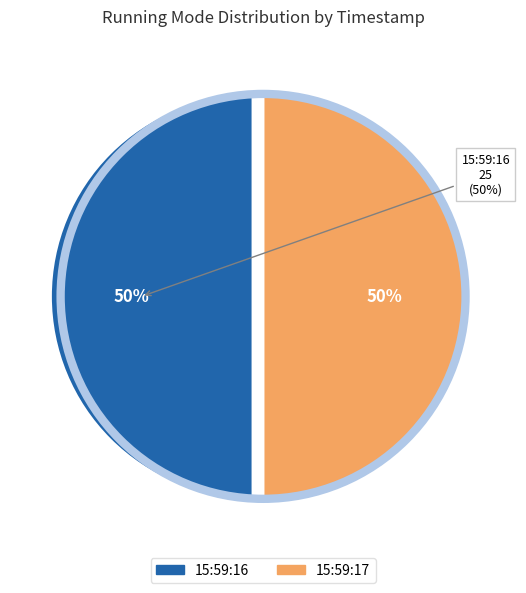

Which slice is the smallest?

15:59:16